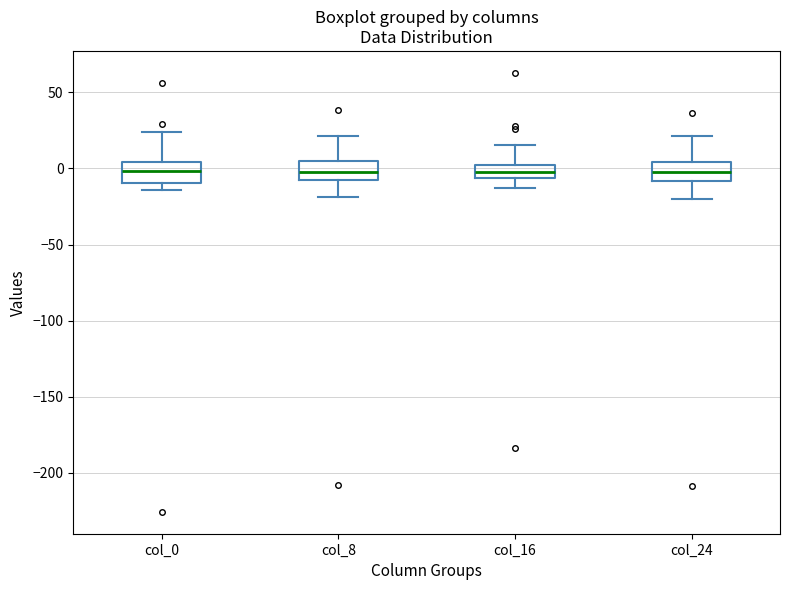

Where does the upper whisker of the box for col_16 end on the y-axis? The values are not printed on the chart, so give them approximately, as read against the axis.

15